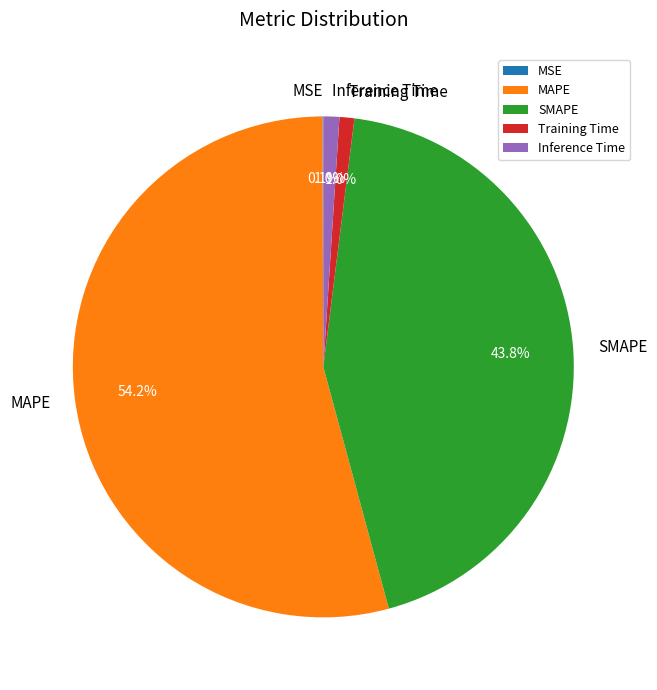

What percentage is NOT represented by Training Time?

99.0%